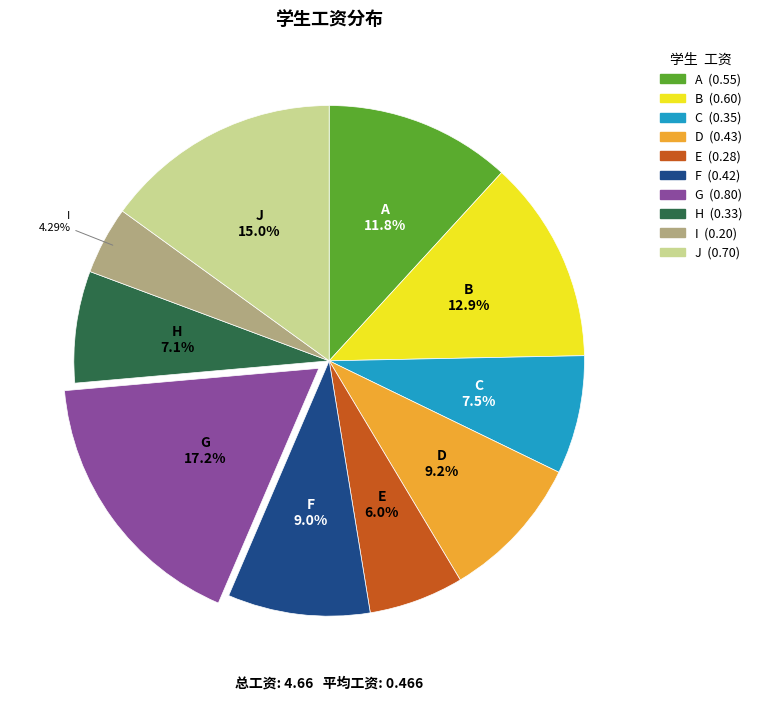

What percentage is the I slice, to the nearest percent?

4%